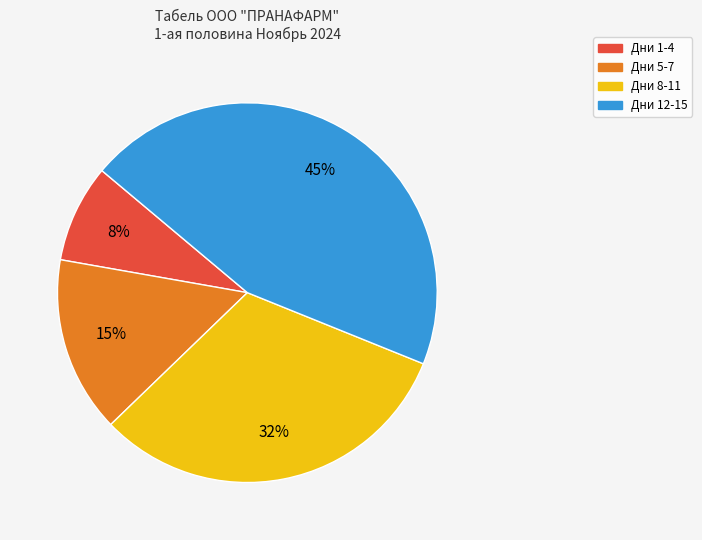

To the nearest percent, what is the difference between the largest and smallest slice percentages?

37%